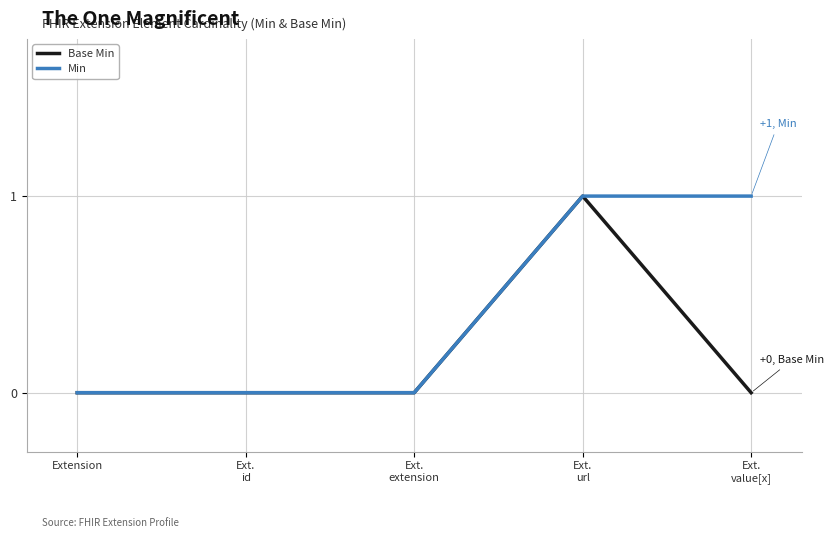

What is the sum of the Base Min values at Ext.
url and Extension?

1